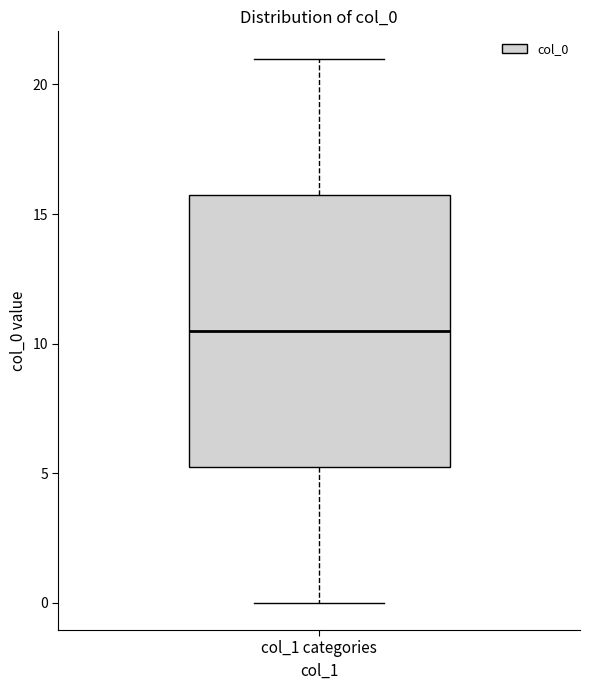

Read this box plot against the y-axis: the position of the median line, the range covered by the box, and the ends of both whiskers. The values are not printed on the chart, so give them approximately, as read against the axis.

median 10.5, box 5.5 to 16.0, whiskers 0.0 to 21.0